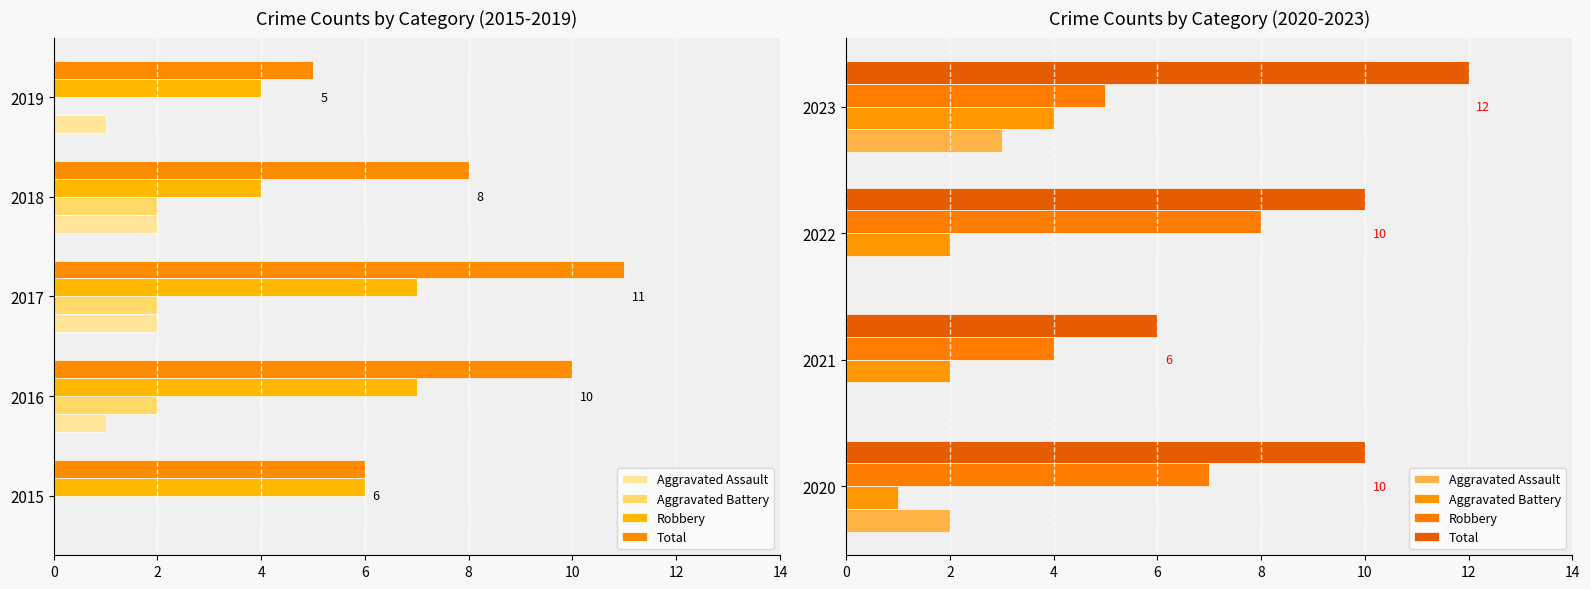

What are all the series names shown in the legend?

Aggravated Assault, Aggravated Battery, Robbery, Total